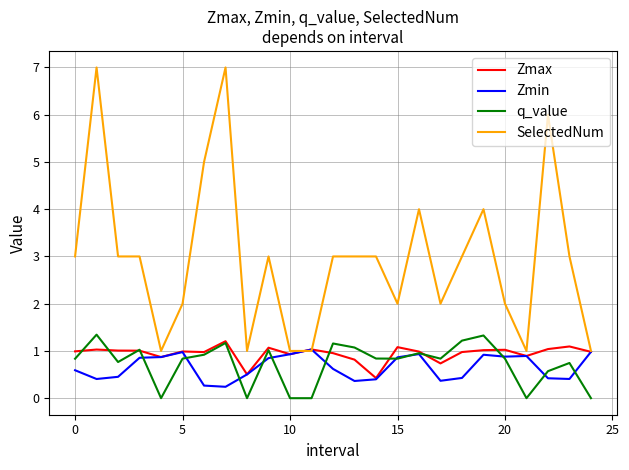

Which series has the widest spread of values?

SelectedNum